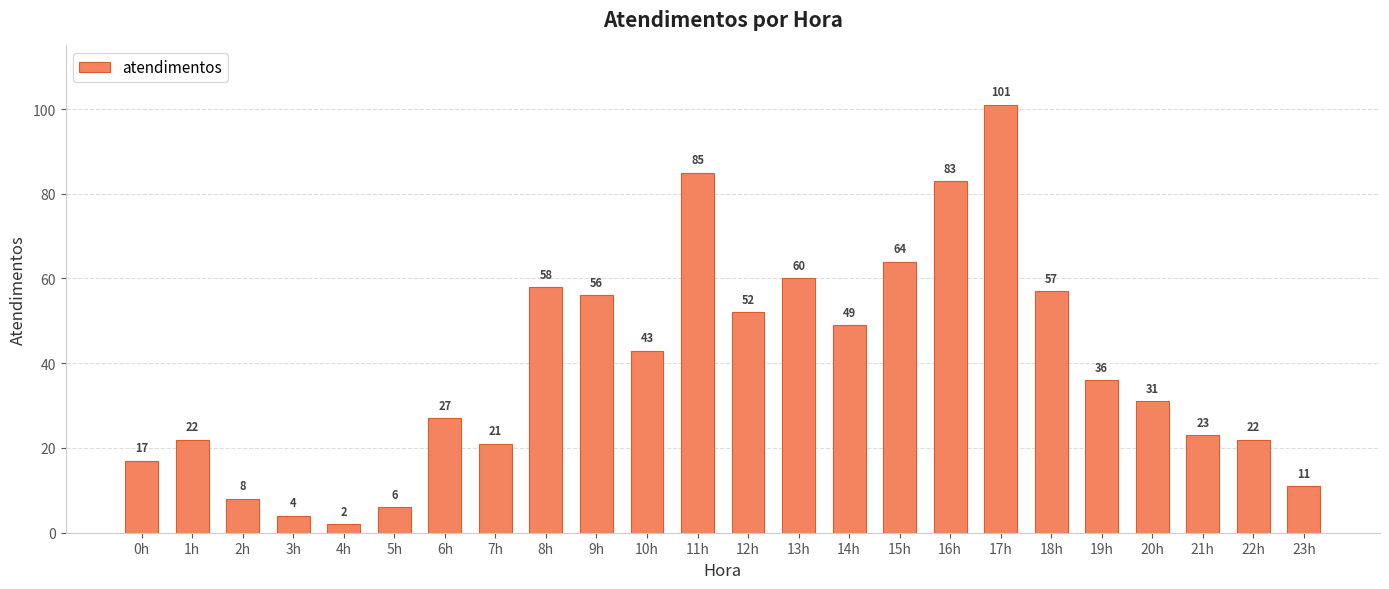

What is the sum of the values at 22h and 10h?

65